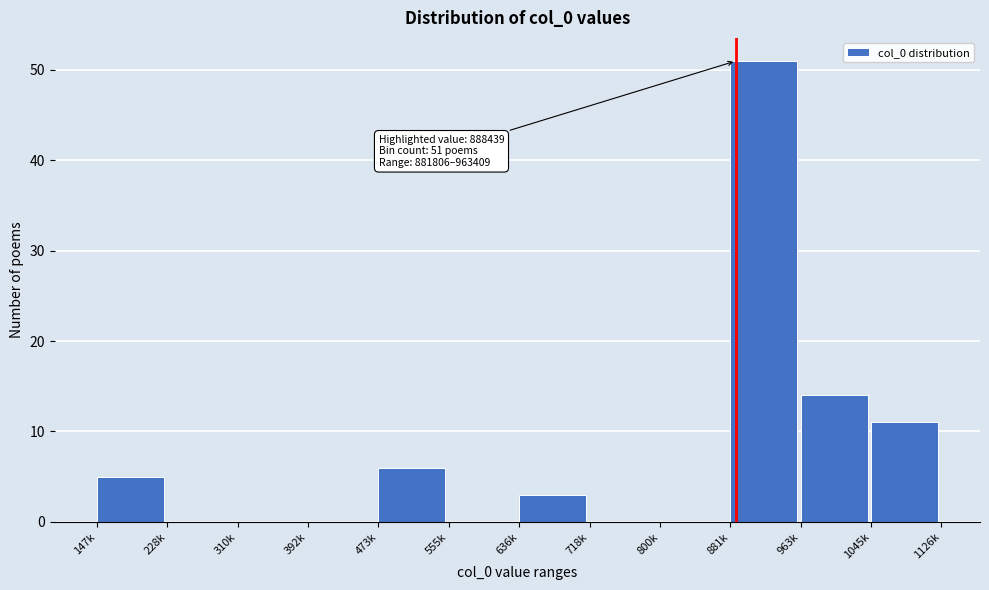

Reading left to right, transcribe all the data shown in this chart.

147k=5	228k=0	310k=0	392k=0	473k=6	555k=0	636k=3	718k=0	800k=0	881k=51	963k=14	1045k=11